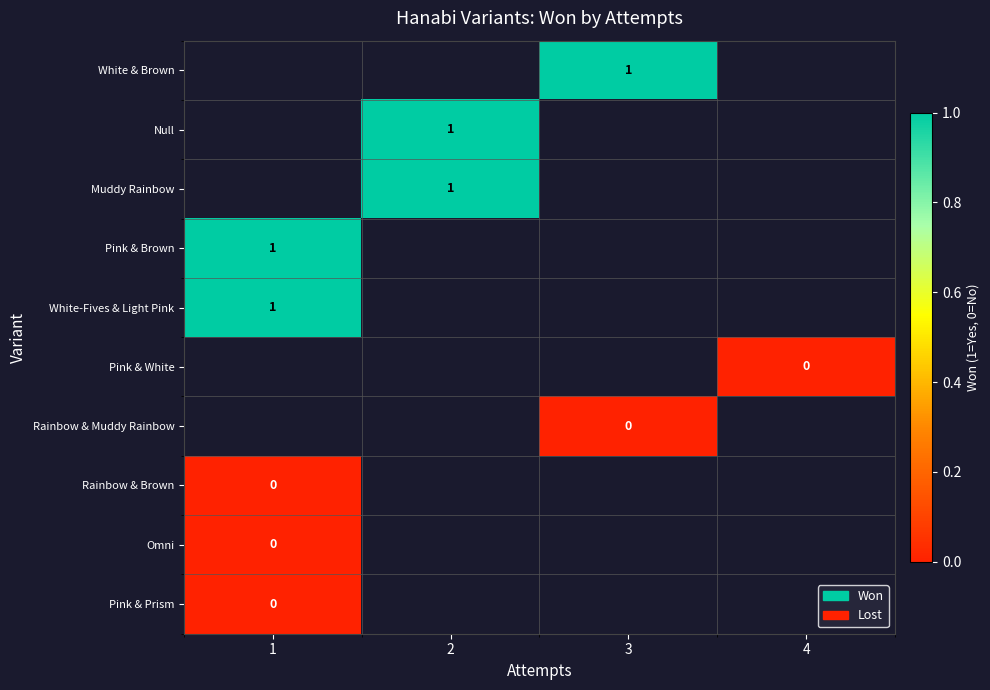

True or false: Pink & Brown has a value of 1 at 1.

True